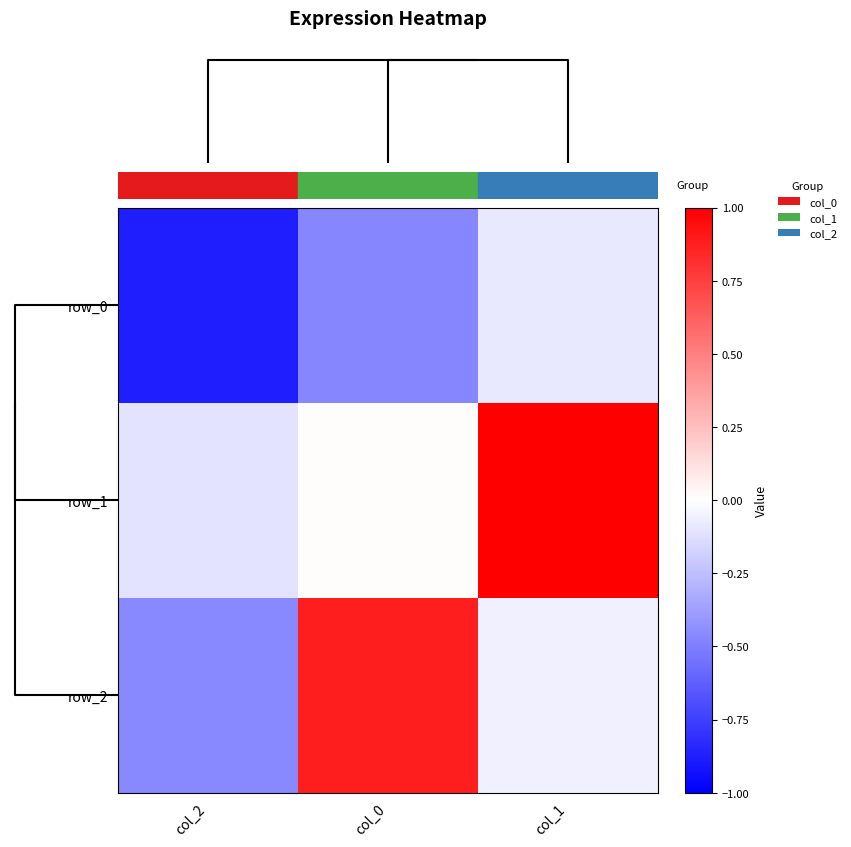

Reading left to right, extract all data points from this chart.

row_0: -0.9	-0.5	-0.1
row_1: -0.1	0.0	1.0
row_2: -0.5	0.9	-0.1